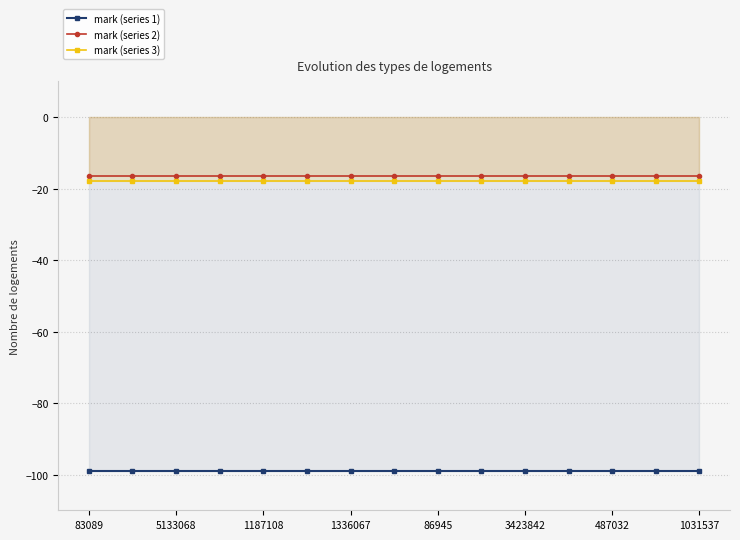

What is the greatest value displayed?

-16.5